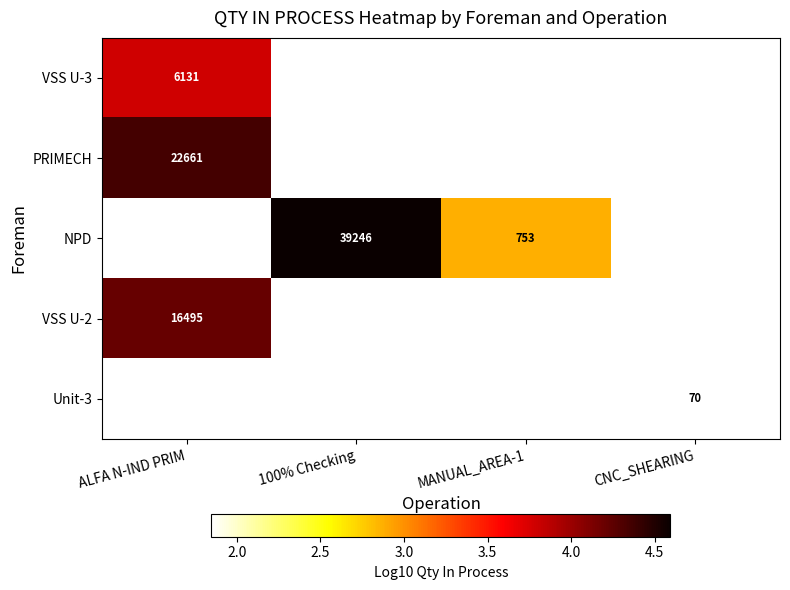

At how many categories does at least one series exceed 2?

3